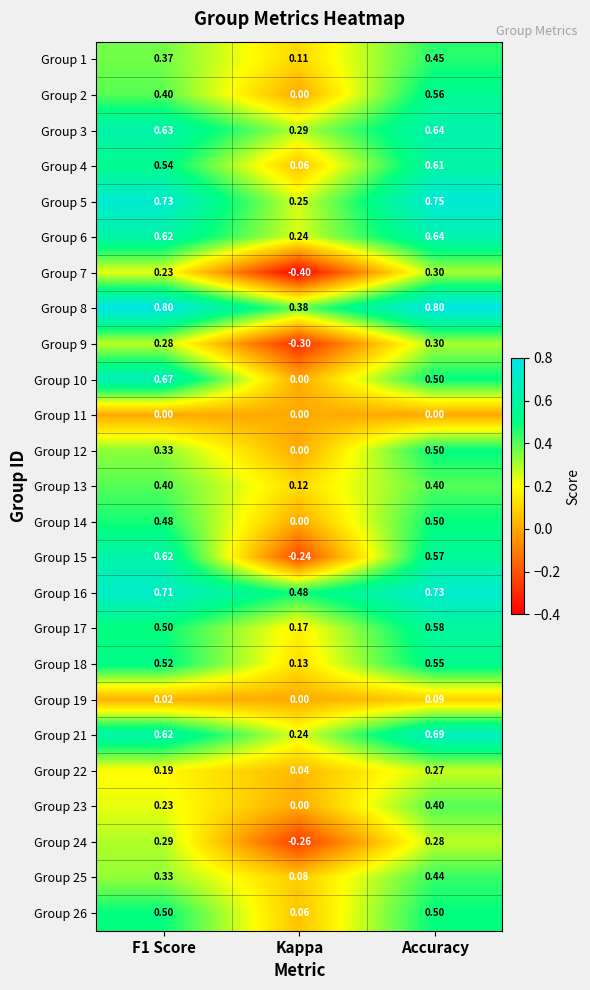

At which label does Group 21 reach its minimum?

Kappa